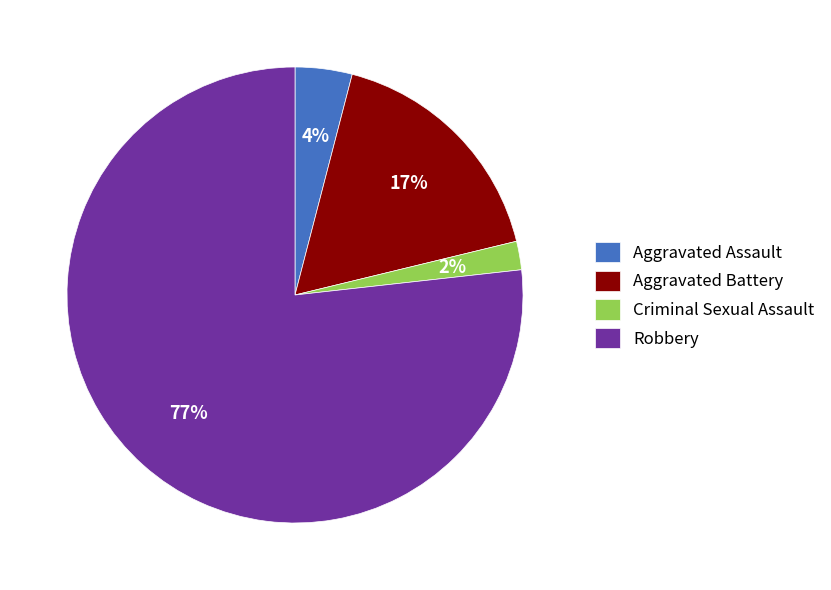

What is the smallest slice in the pie chart?

Criminal Sexual Assault